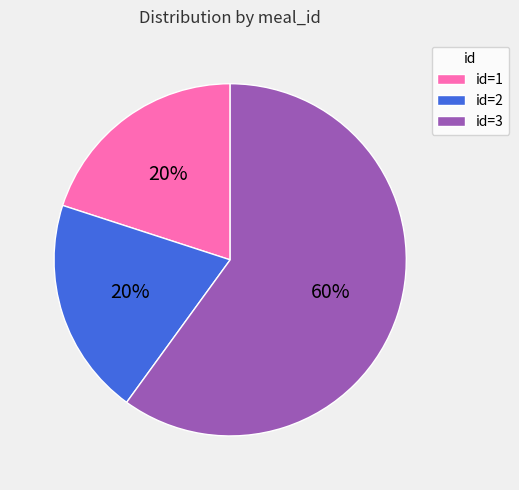

True or false: id=3 accounts for 46% of the total.

False